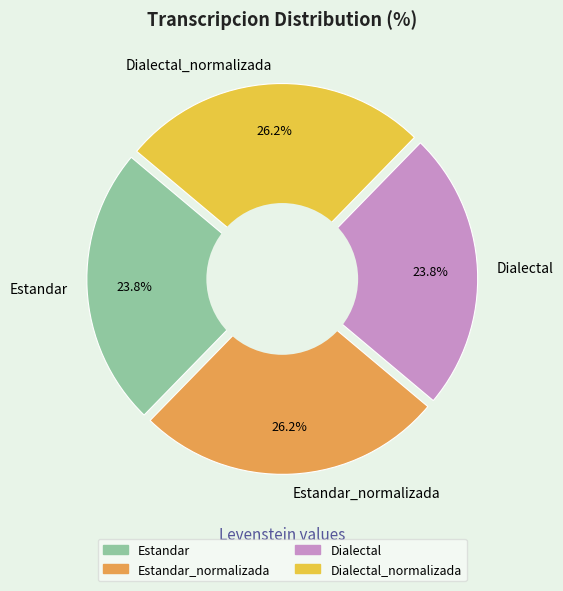

To the nearest percent, what portion does Estandar represent?

24%